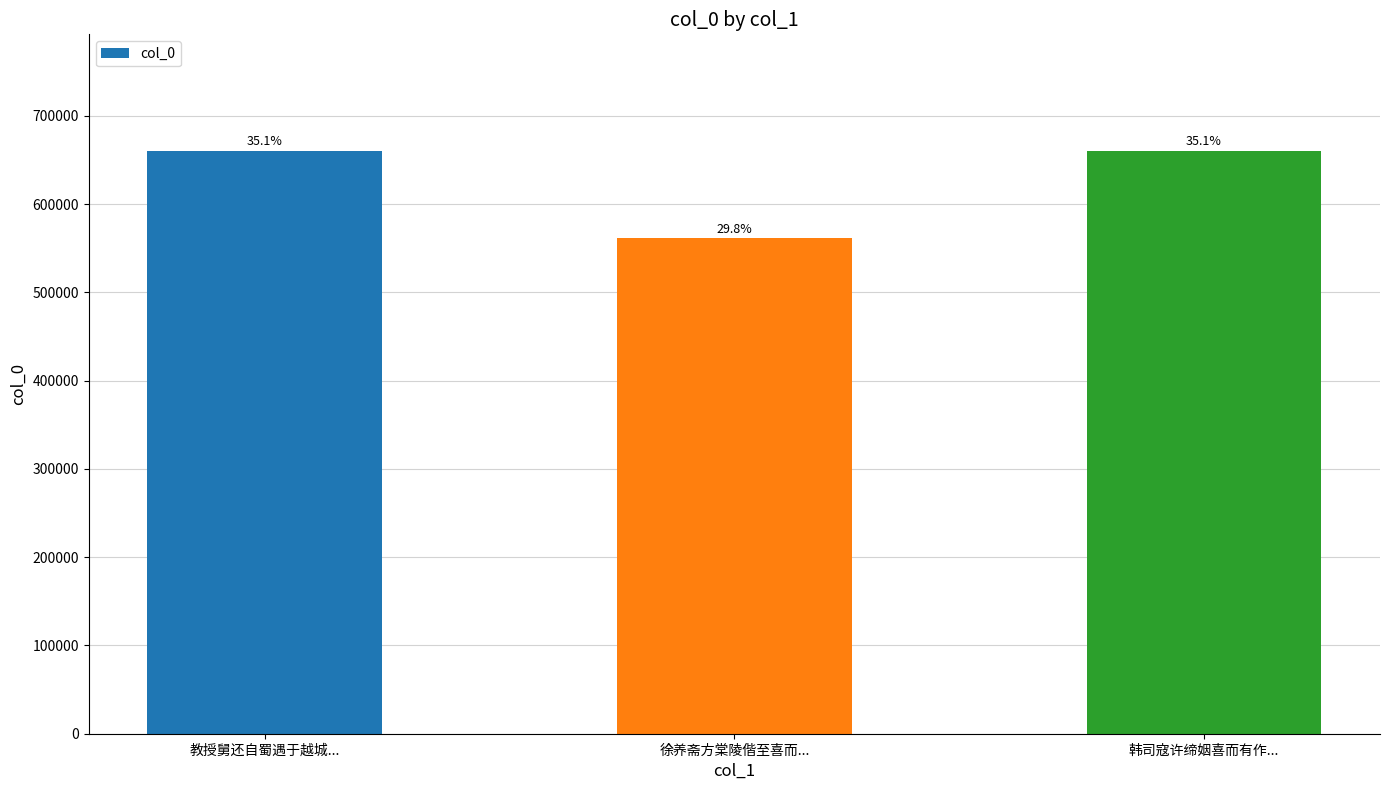

Where does the data first go above 660097?

韩司寇许缔姻喜而有作...